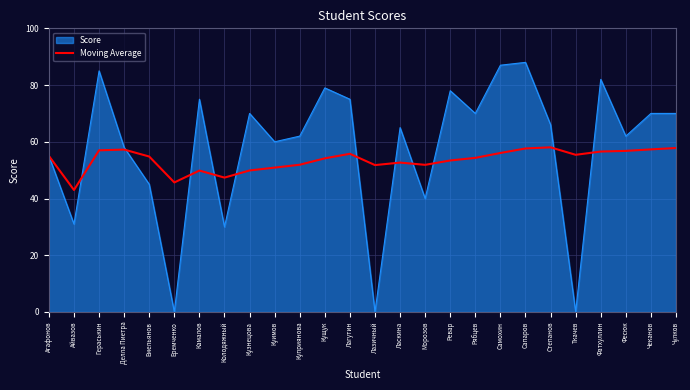

How many series are shown in this chart?

2